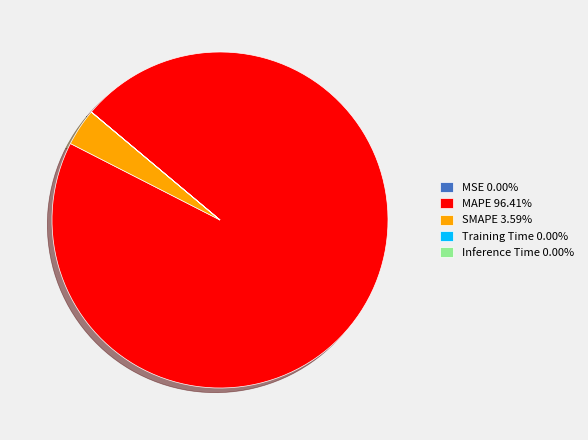

What is the ratio of the value at MAPE 96.41% to the value at SMAPE 3.59%?

26.8